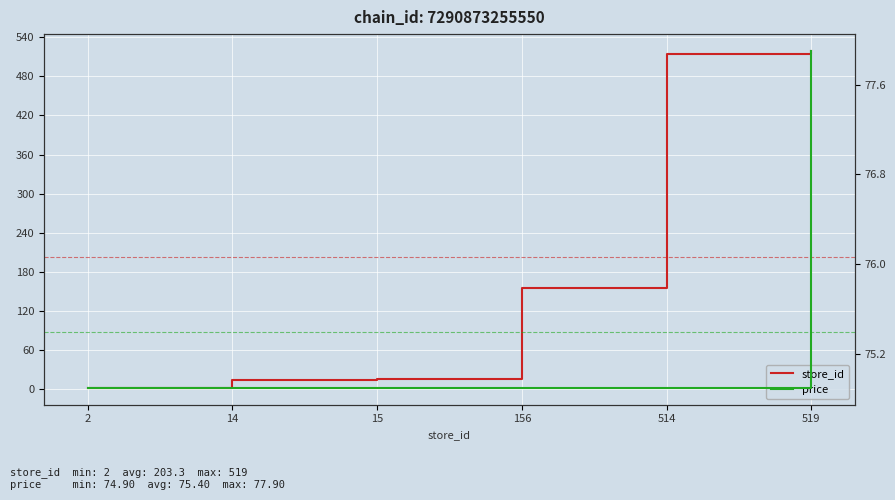

At which category is the sum across all series the highest?

519